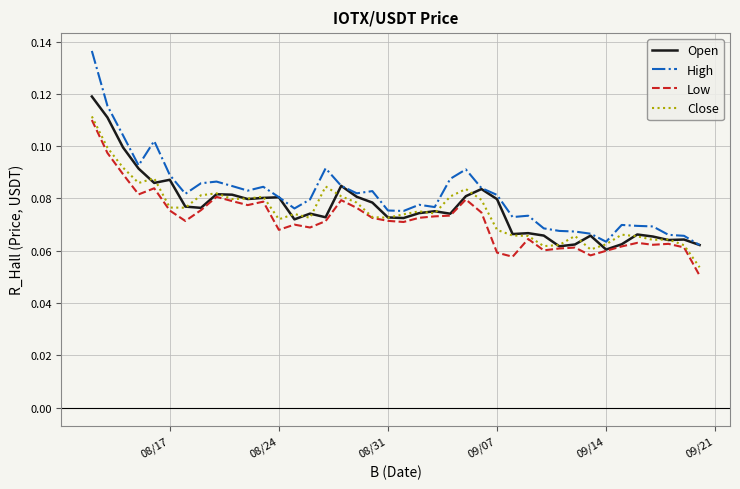

Which series has the widest spread of values?

High